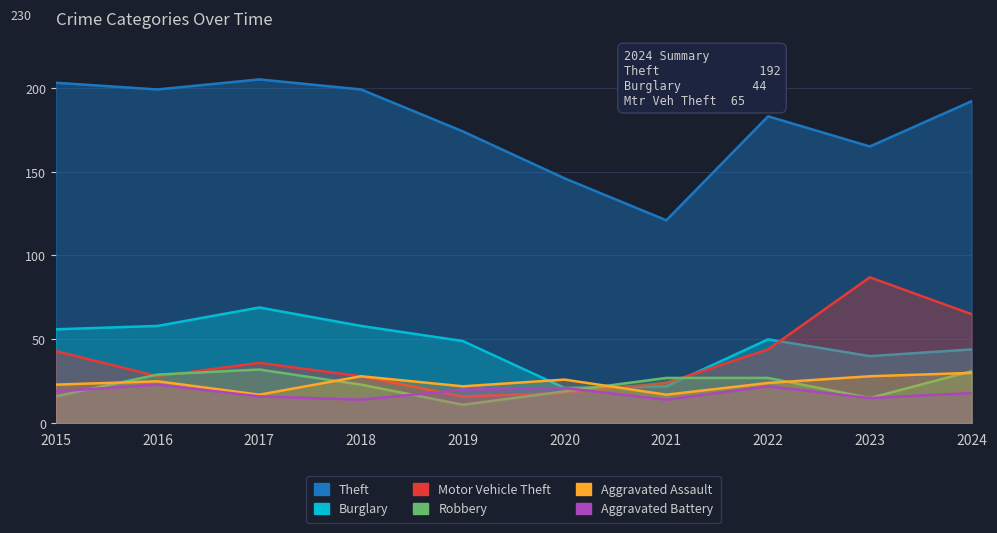

Reading left to right, what are all the values shown in this chart?

Theft: 203	199	205	199	174	146	121	183	165	192
Burglary: 56	58	69	58	49	21	22	50	40	44
Motor Vehicle Theft: 43	28	36	28	16	18	24	44	87	65
Robbery: 16	29	32	23	11	19	27	27	15	31
Aggravated Assault: 23	25	17	28	22	26	17	24	28	30
Aggravated Battery: 19	23	16	14	20	21	14	22	15	18